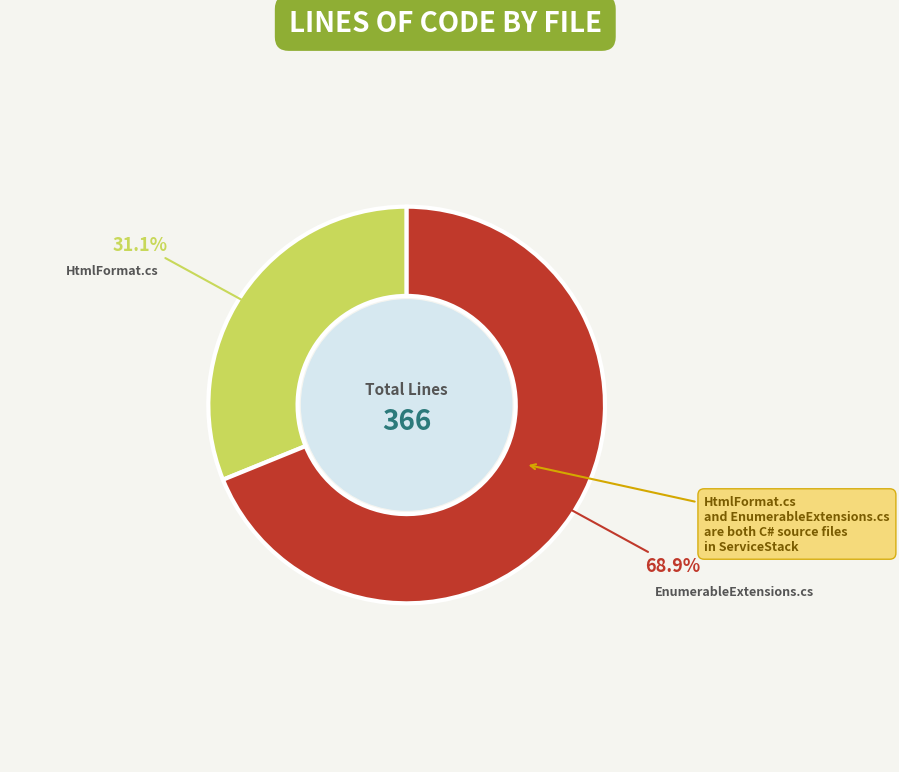

Is there a majority slice in this chart?

Yes